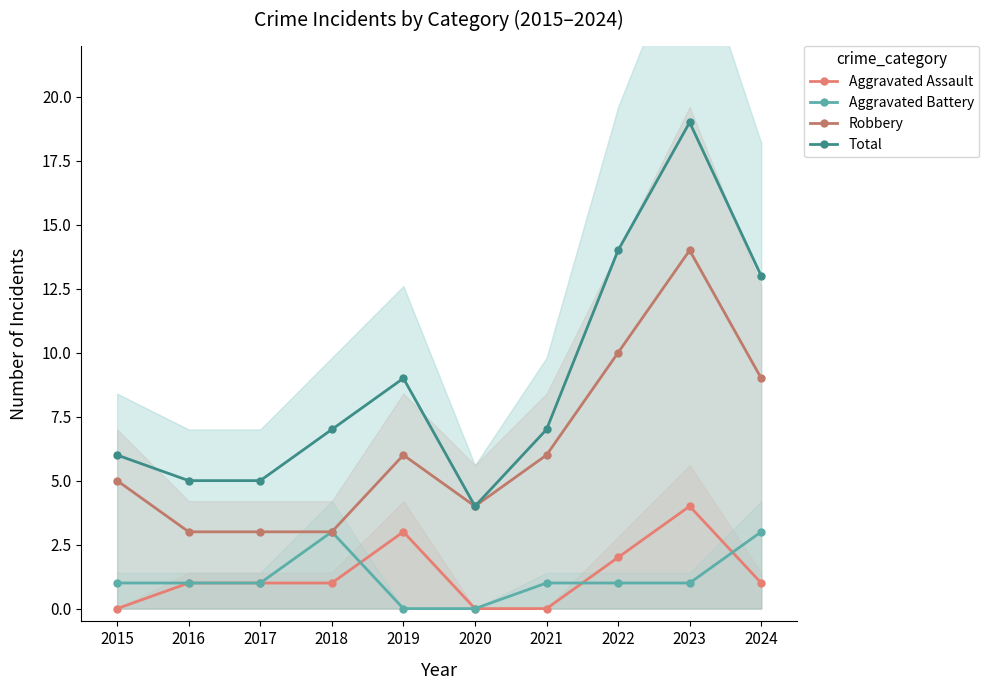

At which category does Aggravated Assault reach its first local peak?

2019